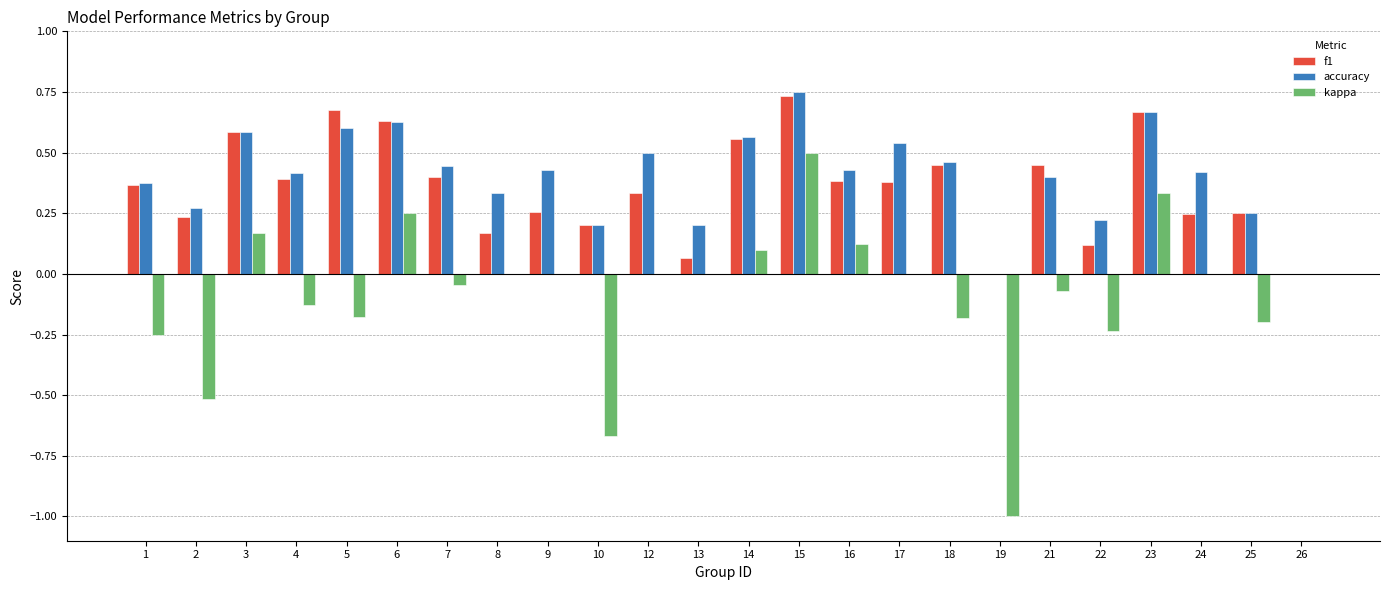

True or false: f1 has a value of 0.1 at 13.

True